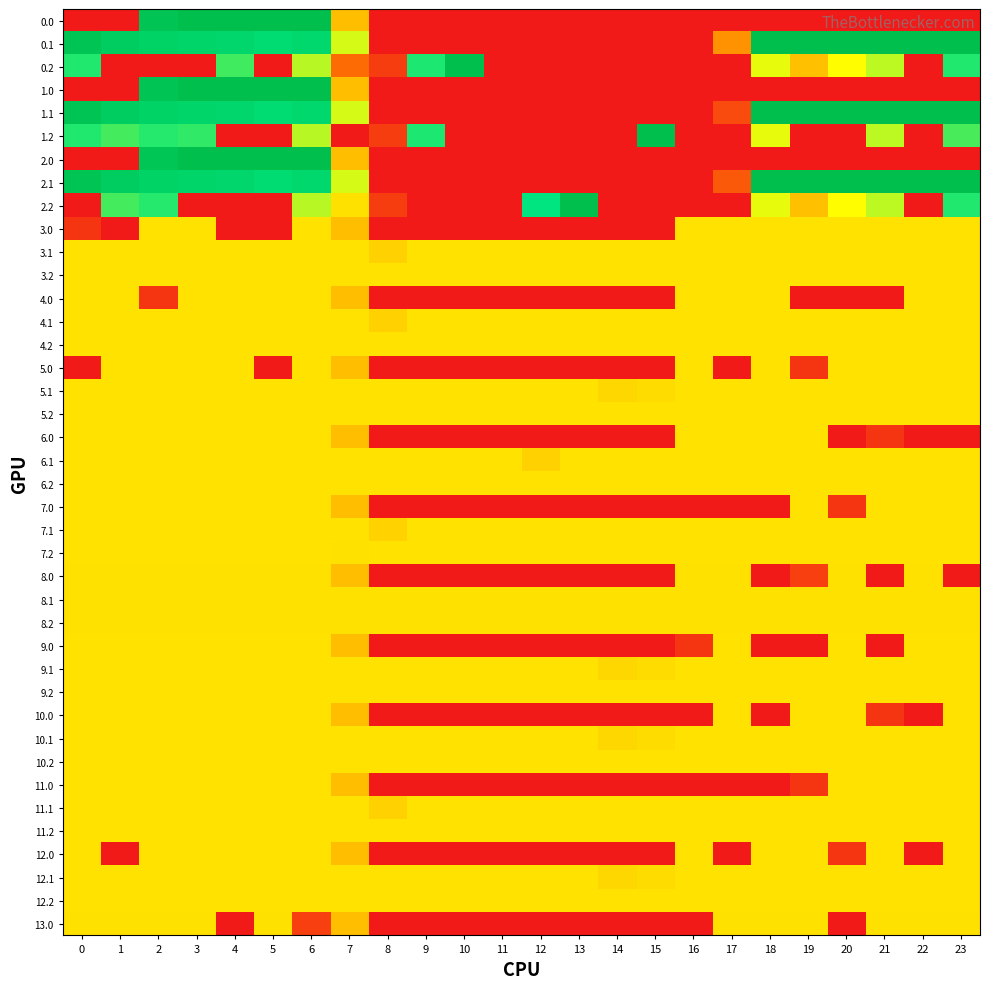

Reading left to right, transcribe all the data shown in this chart.

0.0: 0=0.0	1=0.0	2=384.8	3=400.0	4=400.0	5=400.0	6=400.0	7=150.1	8=0.0	9=0.0	10=0.0	11=0.0	12=0.0	13=0.0	14=0.0	15=0.0	16=0.0	17=0.0	18=0.0	19=0.0	20=0.0	21=0.0	22=0.0	23=0.0
0.1: 0=384.6	1=361.1	2=347.9	3=342.7	4=339.6	5=325.7	6=332.2	7=217.1	8=0.0	9=0.0	10=0.0	11=0.0	12=0.0	13=0.0	14=0.0	15=0.0	16=0.0	17=115.4	18=400.0	19=400.0	20=400.0	21=400.0	22=400.0	23=399.4
0.2: 0=287.1	1=0.0	2=0.0	3=0.0	4=274.4	5=0.0	6=228.8	7=80.5	8=35.3	9=288.5	10=400.0	11=0.0	12=0.0	13=0.0	14=0.0	15=0.0	16=0.0	17=0.0	18=210.0	19=151.0	20=199.2	21=226.4	22=0.0	23=287.5
1.0: 0=0.0	1=0.0	2=384.8	3=400.0	4=400.0	5=400.0	6=400.0	7=150.1	8=0.0	9=0.0	10=0.0	11=0.0	12=0.0	13=0.0	14=0.0	15=0.0	16=0.0	17=0.0	18=0.0	19=0.0	20=0.0	21=0.0	22=0.0	23=0.0
1.1: 0=384.6	1=361.1	2=347.9	3=342.7	4=339.6	5=325.7	6=332.2	7=217.1	8=0.0	9=0.0	10=0.0	11=0.0	12=0.0	13=0.0	14=0.0	15=0.0	16=0.0	17=48.6	18=400.0	19=400.0	20=400.0	21=400.0	22=400.0	23=399.4
1.2: 0=287.1	1=272.7	2=285.5	3=281.0	4=0.0	5=0.0	6=228.8	7=0.0	8=35.3	9=288.5	10=0.0	11=0.0	12=0.0	13=0.0	14=0.0	15=400.0	16=0.0	17=0.0	18=210.0	19=0.0	20=0.0	21=226.4	22=0.0	23=271.2
2.0: 0=0.0	1=0.0	2=381.0	3=400.0	4=400.0	5=400.0	6=400.0	7=150.1	8=0.0	9=0.0	10=0.0	11=0.0	12=0.0	13=0.0	14=0.0	15=0.0	16=0.0	17=0.0	18=0.0	19=0.0	20=0.0	21=0.0	22=0.0	23=0.0
2.1: 0=384.6	1=361.1	2=347.9	3=342.7	4=339.6	5=325.7	6=332.2	7=217.1	8=0.0	9=0.0	10=0.0	11=0.0	12=0.0	13=0.0	14=0.0	15=0.0	16=0.0	17=63.1	18=400.0	19=400.0	20=400.0	21=400.0	22=400.0	23=399.4
2.2: 0=0.0	1=272.7	2=285.5	3=0.0	4=0.0	5=0.0	6=228.8	7=176.6	8=35.3	9=0.0	10=0.0	11=0.0	12=300.4	13=400.0	14=0.0	15=0.0	16=0.0	17=0.0	18=210.0	19=151.0	20=199.2	21=226.4	22=0.0	23=287.5
3.0: 0=26.8	1=0.0	2=178.0	3=178.0	4=0.0	5=0.0	6=178.0	7=150.1	8=0.0	9=0.0	10=0.0	11=0.0	12=0.0	13=0.0	14=0.0	15=0.0	16=178.0	17=178.0	18=178.0	19=178.0	20=178.0	21=178.0	22=178.0	23=178.0
3.1: 0=178.0	1=178.0	2=178.0	3=178.0	4=178.0	5=178.0	6=178.0	7=178.0	8=164.1	9=178.0	10=178.0	11=178.0	12=178.0	13=178.0	14=178.0	15=178.0	16=178.0	17=178.0	18=178.0	19=178.0	20=178.0	21=178.0	22=178.0	23=178.0
3.2: 0=178.0	1=178.0	2=178.0	3=178.0	4=178.0	5=178.0	6=178.0	7=178.0	8=178.0	9=178.0	10=178.0	11=178.0	12=178.0	13=178.0	14=178.0	15=178.0	16=178.0	17=178.0	18=178.0	19=178.0	20=178.0	21=178.0	22=178.0	23=178.0
4.0: 0=178.0	1=178.0	2=26.8	3=178.0	4=178.0	5=178.0	6=178.0	7=150.1	8=0.0	9=0.0	10=0.0	11=0.0	12=0.0	13=0.0	14=0.0	15=0.0	16=178.0	17=178.0	18=178.0	19=0.0	20=0.0	21=0.0	22=178.0	23=178.0
4.1: 0=178.0	1=178.0	2=178.0	3=178.0	4=178.0	5=178.0	6=178.0	7=178.0	8=164.1	9=178.0	10=178.0	11=178.0	12=178.0	13=178.0	14=178.0	15=178.0	16=178.0	17=178.0	18=178.0	19=178.0	20=178.0	21=178.0	22=178.0	23=178.0
4.2: 0=178.0	1=178.0	2=178.0	3=178.0	4=178.0	5=178.0	6=178.0	7=178.0	8=178.0	9=178.0	10=178.0	11=178.0	12=178.0	13=178.0	14=178.0	15=178.0	16=178.0	17=178.0	18=178.0	19=178.0	20=178.0	21=178.0	22=178.0	23=178.0
5.0: 0=0.0	1=178.0	2=178.0	3=178.0	4=178.0	5=0.0	6=178.0	7=150.1	8=0.0	9=0.0	10=0.0	11=0.0	12=0.0	13=0.0	14=0.0	15=0.0	16=178.0	17=0.0	18=178.0	19=26.8	20=178.0	21=178.0	22=178.0	23=178.0
5.1: 0=178.0	1=178.0	2=178.0	3=178.0	4=178.0	5=178.0	6=178.0	7=178.0	8=178.0	9=178.0	10=178.0	11=178.0	12=178.0	13=178.0	14=169.0	15=173.1	16=178.0	17=178.0	18=178.0	19=178.0	20=178.0	21=178.0	22=178.0	23=178.0
5.2: 0=178.0	1=178.0	2=178.0	3=178.0	4=178.0	5=178.0	6=178.0	7=178.0	8=178.0	9=178.0	10=178.0	11=178.0	12=178.0	13=178.0	14=178.0	15=178.0	16=178.0	17=178.0	18=178.0	19=178.0	20=178.0	21=178.0	22=178.0	23=178.0
6.0: 0=178.0	1=178.0	2=178.0	3=178.0	4=178.0	5=178.0	6=178.0	7=150.1	8=0.0	9=0.0	10=0.0	11=0.0	12=0.0	13=0.0	14=0.0	15=0.0	16=178.0	17=178.0	18=178.0	19=178.0	20=0.0	21=26.8	22=0.0	23=0.0
6.1: 0=178.0	1=178.0	2=178.0	3=178.0	4=178.0	5=178.0	6=178.0	7=178.0	8=178.0	9=178.0	10=178.0	11=178.0	12=164.1	13=178.0	14=178.0	15=178.0	16=178.0	17=178.0	18=178.0	19=178.0	20=178.0	21=178.0	22=178.0	23=178.0
6.2: 0=178.0	1=178.0	2=178.0	3=178.0	4=178.0	5=178.0	6=178.0	7=178.0	8=178.0	9=178.0	10=178.0	11=178.0	12=178.0	13=178.0	14=178.0	15=178.0	16=178.0	17=178.0	18=178.0	19=178.0	20=178.0	21=178.0	22=178.0	23=178.0
7.0: 0=178.0	1=178.0	2=178.0	3=178.0	4=178.0	5=178.0	6=178.0	7=150.1	8=0.0	9=0.0	10=0.0	11=0.0	12=0.0	13=0.0	14=0.0	15=0.0	16=0.0	17=0.0	18=0.0	19=178.0	20=26.8	21=178.0	22=178.0	23=178.0
7.1: 0=178.0	1=178.0	2=178.0	3=178.0	4=178.0	5=178.0	6=178.0	7=178.0	8=164.9	9=178.0	10=178.0	11=178.0	12=178.0	13=178.0	14=178.0	15=178.0	16=178.0	17=178.0	18=178.0	19=178.0	20=178.0	21=178.0	22=178.0	23=178.0
7.2: 0=178.0	1=178.0	2=178.0	3=178.0	4=178.0	5=178.0	6=178.0	7=176.6	8=178.0	9=178.0	10=178.0	11=178.0	12=178.0	13=178.0	14=178.0	15=178.0	16=178.0	17=178.0	18=178.0	19=178.0	20=178.0	21=178.0	22=178.0	23=178.0
8.0: 0=177.0	1=177.0	2=177.0	3=177.0	4=177.0	5=177.0	6=177.0	7=150.1	8=0.0	9=0.0	10=0.0	11=0.0	12=0.0	13=0.0	14=0.0	15=0.0	16=177.0	17=177.0	18=0.0	19=37.8	20=177.0	21=0.0	22=177.0	23=0.0
8.1: 0=177.0	1=177.0	2=177.0	3=177.0	4=177.0	5=177.0	6=177.0	7=177.0	8=177.0	9=177.0	10=177.0	11=177.0	12=177.0	13=177.0	14=177.0	15=177.0	16=177.0	17=177.0	18=177.0	19=177.0	20=177.0	21=177.0	22=177.0	23=177.0
8.2: 0=177.0	1=177.0	2=177.0	3=177.0	4=177.0	5=177.0	6=177.0	7=177.0	8=177.0	9=177.0	10=177.0	11=177.0	12=177.0	13=177.0	14=177.0	15=177.0	16=177.0	17=177.0	18=177.0	19=177.0	20=177.0	21=177.0	22=177.0	23=177.0
9.0: 0=178.0	1=178.0	2=178.0	3=178.0	4=178.0	5=178.0	6=178.0	7=150.1	8=0.0	9=0.0	10=0.0	11=0.0	12=0.0	13=0.0	14=0.0	15=0.0	16=26.8	17=178.0	18=0.0	19=0.0	20=178.0	21=0.0	22=178.0	23=178.0
9.1: 0=178.0	1=178.0	2=178.0	3=178.0	4=178.0	5=178.0	6=178.0	7=178.0	8=178.0	9=178.0	10=178.0	11=178.0	12=178.0	13=178.0	14=169.0	15=173.1	16=178.0	17=178.0	18=178.0	19=178.0	20=178.0	21=178.0	22=178.0	23=178.0
9.2: 0=178.0	1=178.0	2=178.0	3=178.0	4=178.0	5=178.0	6=178.0	7=178.0	8=178.0	9=178.0	10=178.0	11=178.0	12=178.0	13=178.0	14=178.0	15=178.0	16=178.0	17=178.0	18=178.0	19=178.0	20=178.0	21=178.0	22=178.0	23=178.0
10.0: 0=178.0	1=178.0	2=178.0	3=178.0	4=178.0	5=178.0	6=178.0	7=150.1	8=0.0	9=0.0	10=0.0	11=0.0	12=0.0	13=0.0	14=0.0	15=0.0	16=0.0	17=178.0	18=0.0	19=178.0	20=178.0	21=26.8	22=0.0	23=178.0
10.1: 0=178.0	1=178.0	2=178.0	3=178.0	4=178.0	5=178.0	6=178.0	7=178.0	8=178.0	9=178.0	10=178.0	11=178.0	12=178.0	13=178.0	14=169.0	15=173.1	16=178.0	17=178.0	18=178.0	19=178.0	20=178.0	21=178.0	22=178.0	23=178.0
10.2: 0=178.0	1=178.0	2=178.0	3=178.0	4=178.0	5=178.0	6=178.0	7=178.0	8=178.0	9=178.0	10=178.0	11=178.0	12=178.0	13=178.0	14=178.0	15=178.0	16=178.0	17=178.0	18=178.0	19=178.0	20=178.0	21=178.0	22=178.0	23=178.0
11.0: 0=178.0	1=178.0	2=178.0	3=178.0	4=178.0	5=178.0	6=178.0	7=150.1	8=0.0	9=0.0	10=0.0	11=0.0	12=0.0	13=0.0	14=0.0	15=0.0	16=0.0	17=0.0	18=0.0	19=26.8	20=178.0	21=178.0	22=178.0	23=178.0
11.1: 0=178.0	1=178.0	2=178.0	3=178.0	4=178.0	5=178.0	6=178.0	7=178.0	8=164.1	9=178.0	10=178.0	11=178.0	12=178.0	13=178.0	14=178.0	15=178.0	16=178.0	17=178.0	18=178.0	19=178.0	20=178.0	21=178.0	22=178.0	23=178.0
11.2: 0=178.0	1=178.0	2=178.0	3=178.0	4=178.0	5=178.0	6=178.0	7=178.0	8=178.0	9=178.0	10=178.0	11=178.0	12=178.0	13=178.0	14=178.0	15=178.0	16=178.0	17=178.0	18=178.0	19=178.0	20=178.0	21=178.0	22=178.0	23=178.0
12.0: 0=178.0	1=0.0	2=178.0	3=178.0	4=178.0	5=178.0	6=178.0	7=150.1	8=0.0	9=0.0	10=0.0	11=0.0	12=0.0	13=0.0	14=0.0	15=0.0	16=178.0	17=0.0	18=178.0	19=178.0	20=26.8	21=178.0	22=0.0	23=178.0
12.1: 0=178.0	1=178.0	2=178.0	3=178.0	4=178.0	5=178.0	6=178.0	7=178.0	8=178.0	9=178.0	10=178.0	11=178.0	12=178.0	13=178.0	14=169.0	15=173.1	16=178.0	17=178.0	18=178.0	19=178.0	20=178.0	21=178.0	22=178.0	23=178.0
12.2: 0=178.0	1=178.0	2=178.0	3=178.0	4=178.0	5=178.0	6=178.0	7=178.0	8=178.0	9=178.0	10=178.0	11=178.0	12=178.0	13=178.0	14=178.0	15=178.0	16=178.0	17=178.0	18=178.0	19=178.0	20=178.0	21=178.0	22=178.0	23=178.0
13.0: 0=177.0	1=177.0	2=177.0	3=177.0	4=0.0	5=177.0	6=37.8	7=150.1	8=0.0	9=0.0	10=0.0	11=0.0	12=0.0	13=0.0	14=0.0	15=0.0	16=0.0	17=177.0	18=177.0	19=177.0	20=0.0	21=177.0	22=177.0	23=177.0